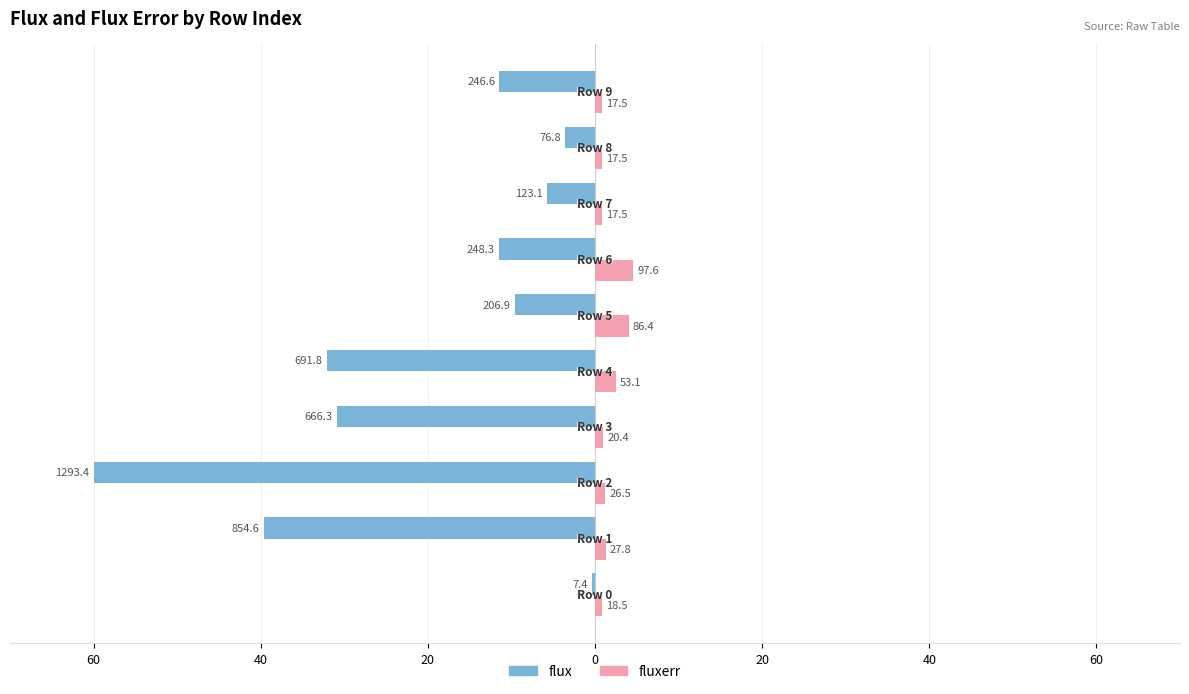

Reading left to right, what are all the values shown in this chart?

flux: -0.3	-39.6	-60.0	-30.9	-32.1	-9.6	-11.5	-5.7	-3.6	-11.4
fluxerr: 0.9	1.3	1.2	0.9	2.5	4.0	4.5	0.8	0.8	0.8